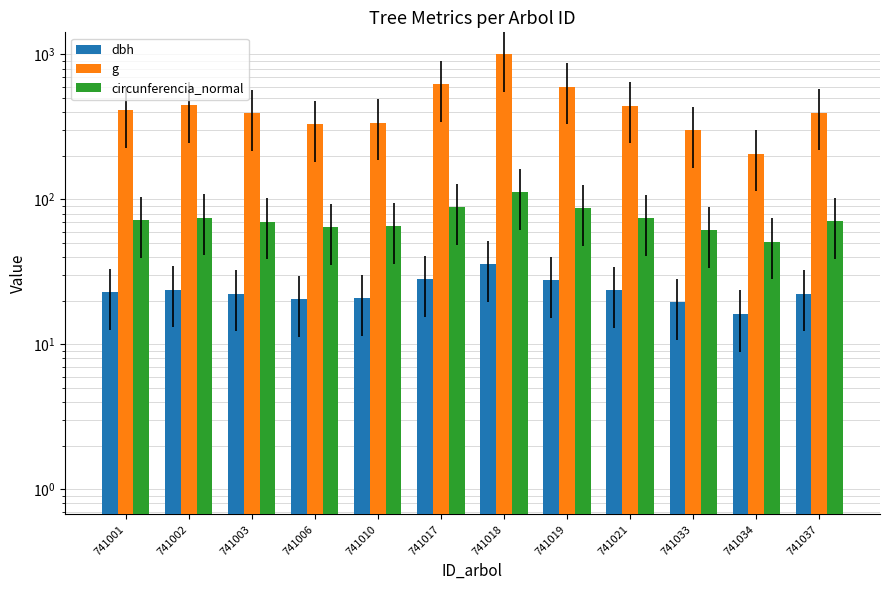

What is the difference between the second highest and minimum values in the dbh series?

12.0